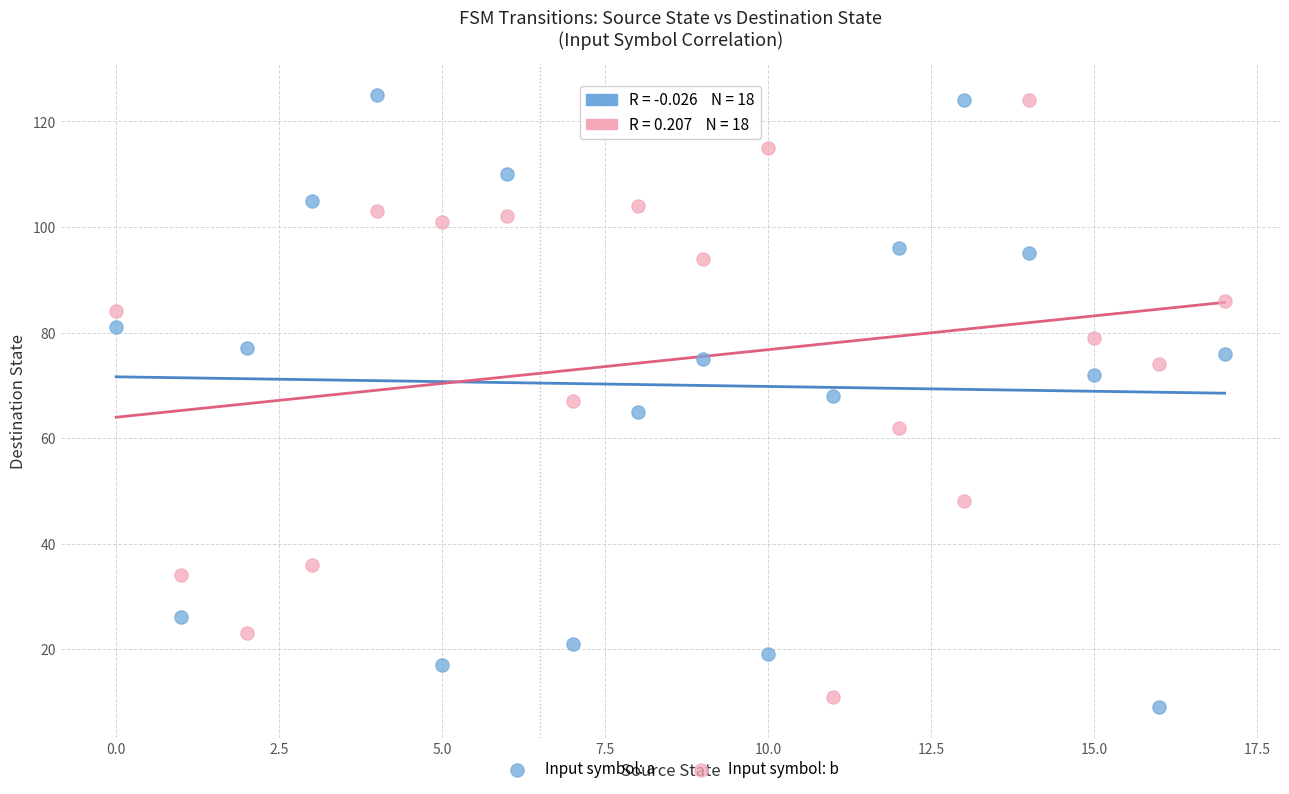

Which series has the widest spread of Y values?

Input symbol: a